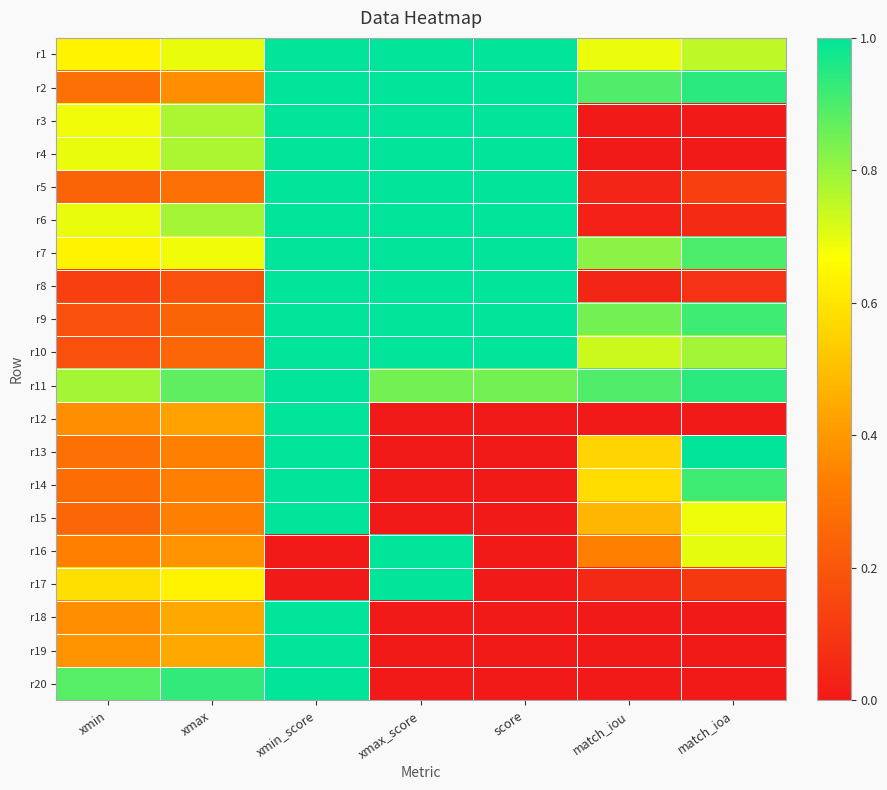

Reading left to right, what are all the values shown in this chart?

r1: xmin=0.6	xmax=0.7	xmin_score=1.0	xmax_score=1.0	score=1.0	match_iou=0.7	match_ioa=0.8
r2: xmin=0.3	xmax=0.4	xmin_score=1.0	xmax_score=1.0	score=1.0	match_iou=0.9	match_ioa=0.9
r3: xmin=0.7	xmax=0.8	xmin_score=1.0	xmax_score=1.0	score=1.0	match_iou=0.0	match_ioa=0.0
r4: xmin=0.7	xmax=0.8	xmin_score=1.0	xmax_score=1.0	score=1.0	match_iou=0.0	match_ioa=0.0
r5: xmin=0.2	xmax=0.3	xmin_score=1.0	xmax_score=1.0	score=1.0	match_iou=0.0	match_ioa=0.1
r6: xmin=0.7	xmax=0.8	xmin_score=1.0	xmax_score=1.0	score=1.0	match_iou=0.0	match_ioa=0.1
r7: xmin=0.6	xmax=0.7	xmin_score=1.0	xmax_score=1.0	score=1.0	match_iou=0.8	match_ioa=0.9
r8: xmin=0.1	xmax=0.2	xmin_score=1.0	xmax_score=1.0	score=1.0	match_iou=0.0	match_ioa=0.1
r9: xmin=0.2	xmax=0.2	xmin_score=1.0	xmax_score=1.0	score=1.0	match_iou=0.8	match_ioa=0.9
r10: xmin=0.2	xmax=0.3	xmin_score=1.0	xmax_score=1.0	score=1.0	match_iou=0.7	match_ioa=0.8
r11: xmin=0.8	xmax=0.9	xmin_score=1.0	xmax_score=0.8	score=0.8	match_iou=0.9	match_ioa=0.9
r12: xmin=0.4	xmax=0.4	xmin_score=1.0	xmax_score=0.0	score=0.0	match_iou=0.0	match_ioa=0.0
r13: xmin=0.3	xmax=0.3	xmin_score=1.0	xmax_score=0.0	score=0.0	match_iou=0.6	match_ioa=1.0
r14: xmin=0.3	xmax=0.3	xmin_score=1.0	xmax_score=0.0	score=0.0	match_iou=0.6	match_ioa=0.9
r15: xmin=0.3	xmax=0.3	xmin_score=1.0	xmax_score=0.0	score=0.0	match_iou=0.5	match_ioa=0.7
r16: xmin=0.3	xmax=0.4	xmin_score=0.0	xmax_score=1.0	score=0.0	match_iou=0.3	match_ioa=0.7
r17: xmin=0.6	xmax=0.6	xmin_score=0.0	xmax_score=1.0	score=0.0	match_iou=0.1	match_ioa=0.1
r18: xmin=0.4	xmax=0.4	xmin_score=1.0	xmax_score=0.0	score=0.0	match_iou=0.0	match_ioa=0.0
r19: xmin=0.4	xmax=0.4	xmin_score=1.0	xmax_score=0.0	score=0.0	match_iou=0.0	match_ioa=0.0
r20: xmin=0.9	xmax=0.9	xmin_score=1.0	xmax_score=0.0	score=0.0	match_iou=0.0	match_ioa=0.0